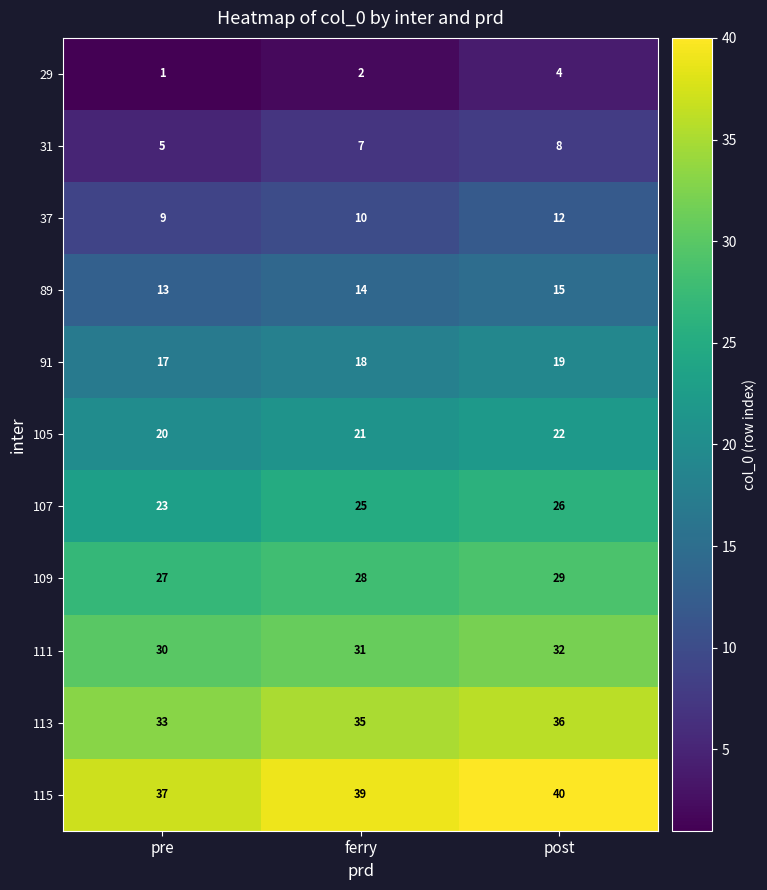

How many series are shown in this chart?

11